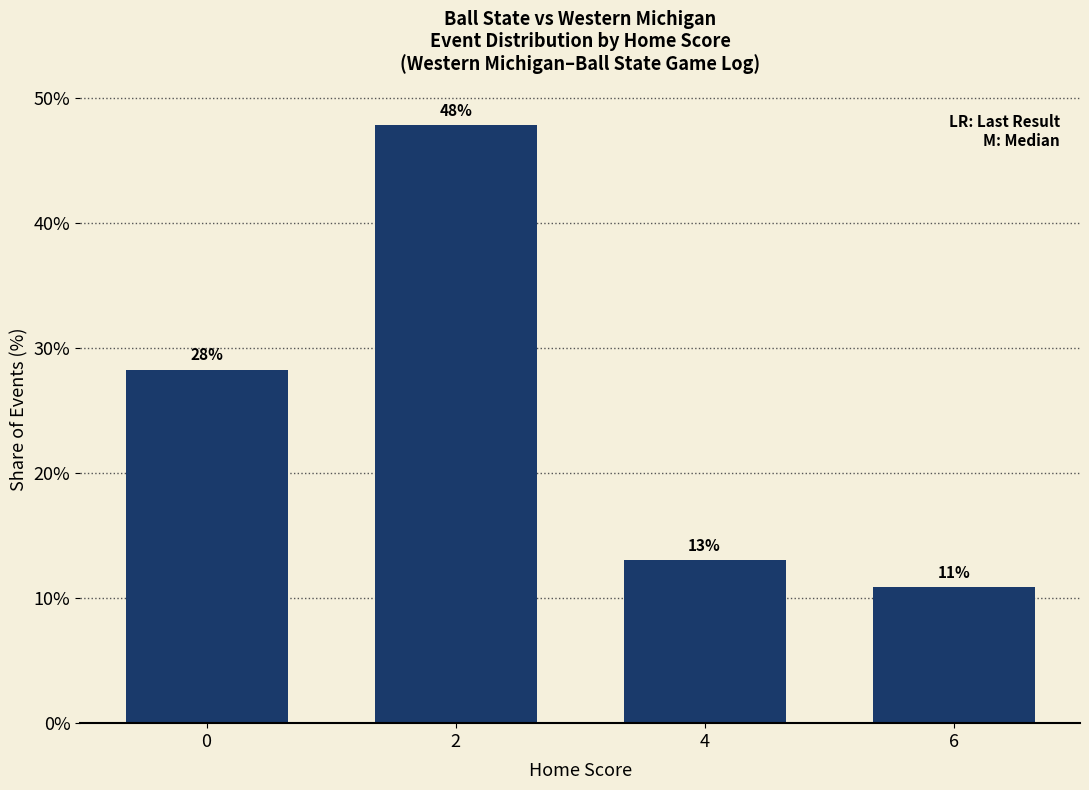

Does the chart contain stacked bars?

No